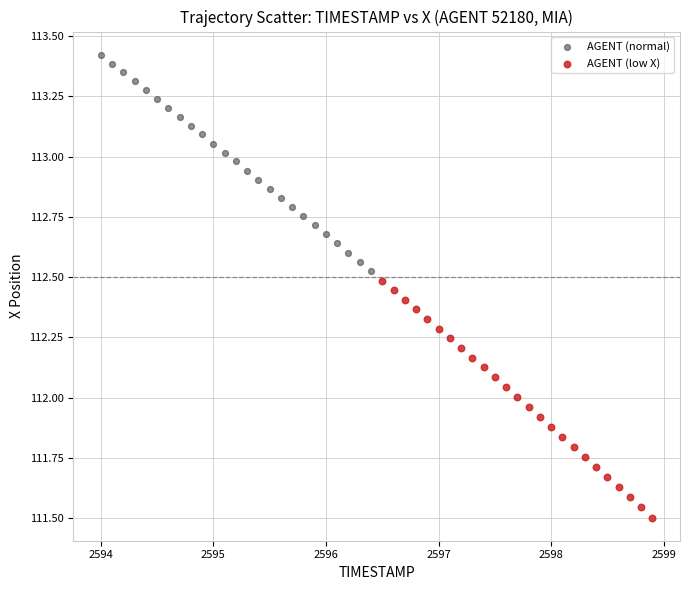

Which series reaches the maximum Y coordinate?

AGENT (normal)